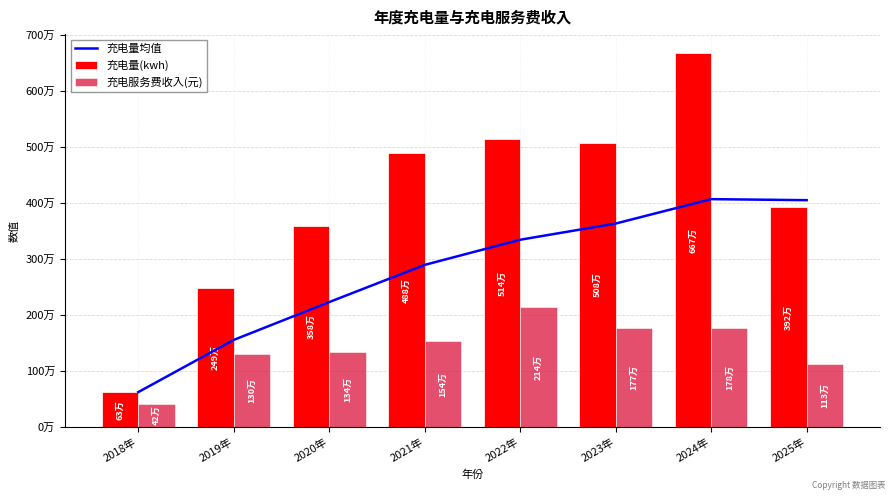

How many series are shown in this chart?

3